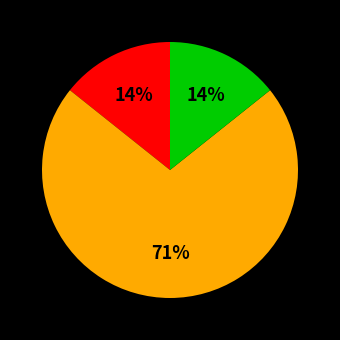

Is there any slice that represents more than half of the pie?

Yes